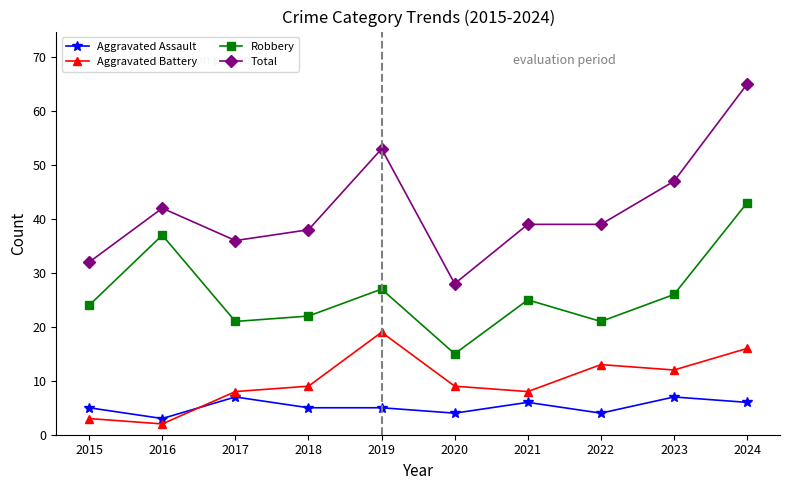

Rank the series at 2023 from highest to lowest value.

Total, Robbery, Aggravated Battery, Aggravated Assault